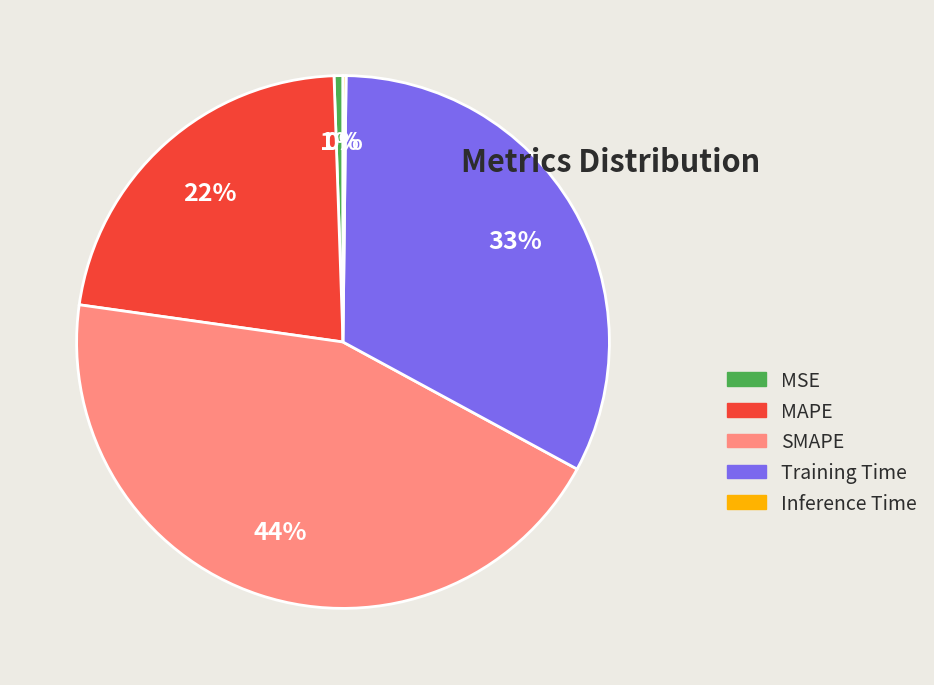

Which category has the biggest portion of the pie?

SMAPE